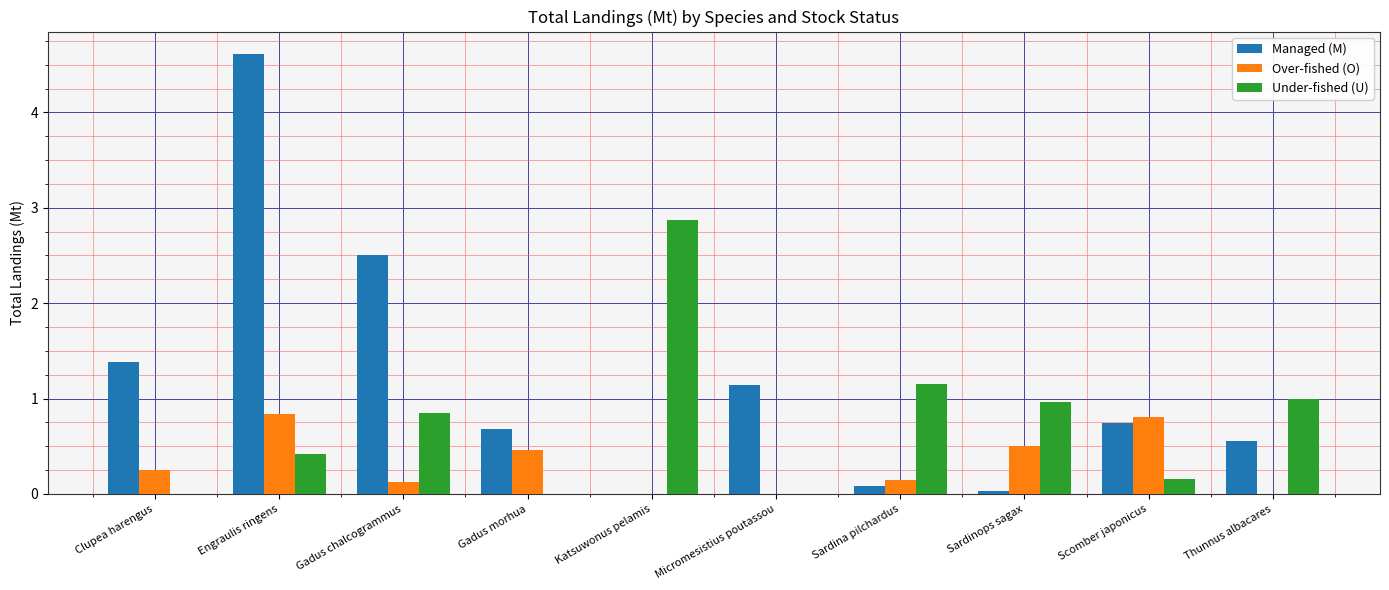

What value does the Under-fished (U) series have at Sardina pilchardus?

1.1